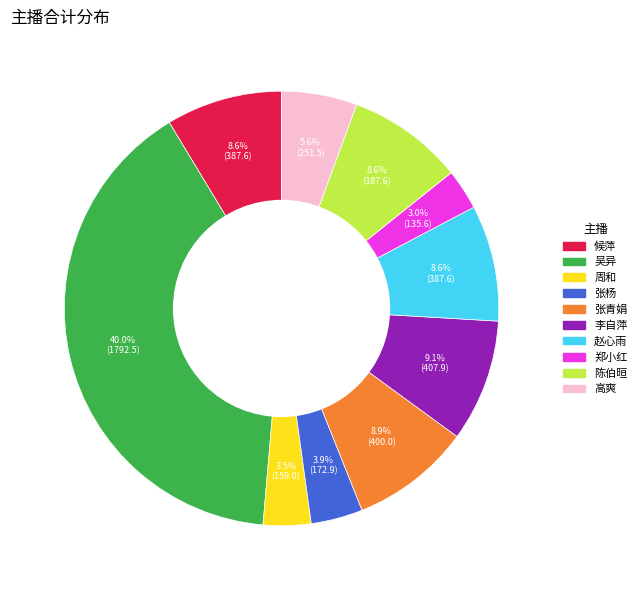

Is there a majority slice in this chart?

No